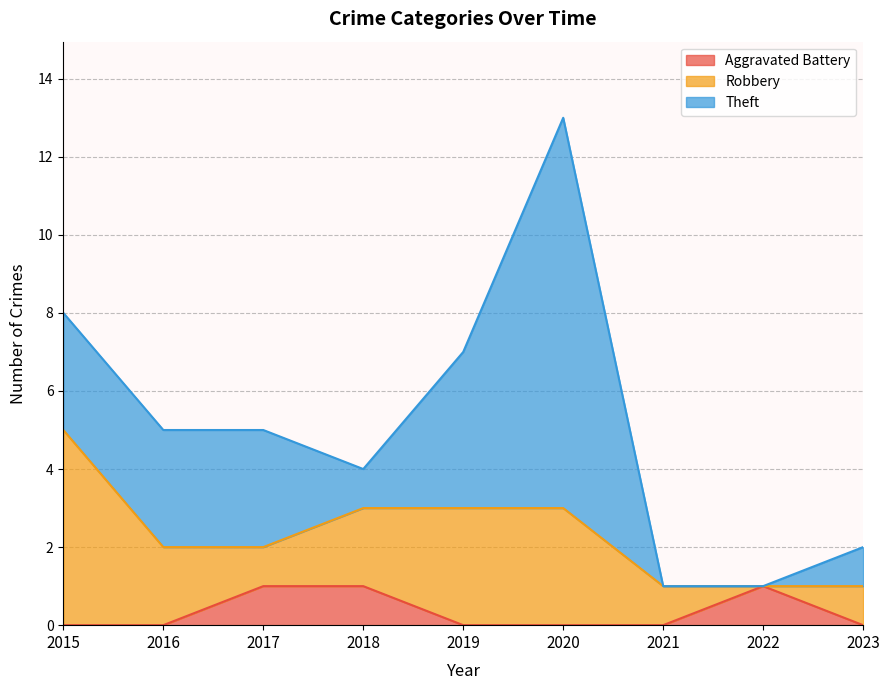

How many intersections are there between Theft and Aggravated Battery?

1